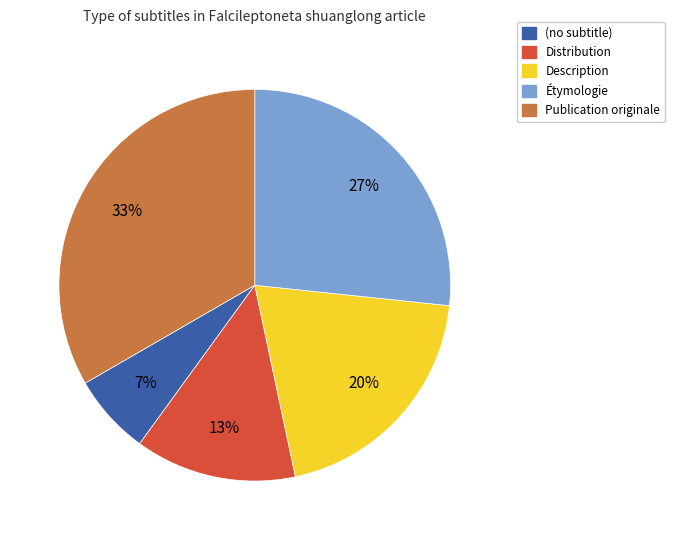

To the nearest percent, what percentage of the pie is Étymologie?

27%